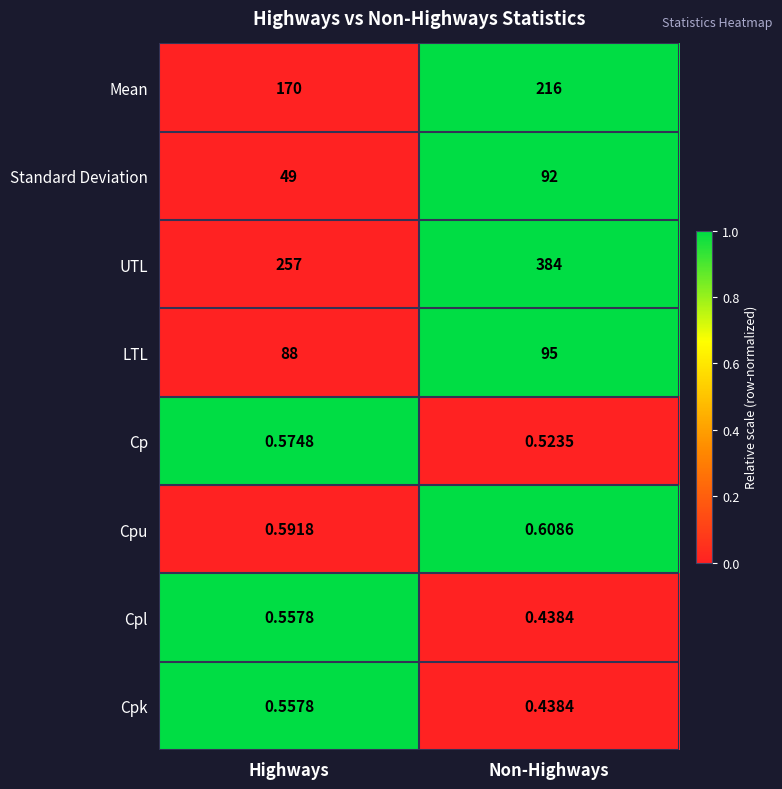

List the labels in order of Cpl value, largest first.

Highways, Non-Highways